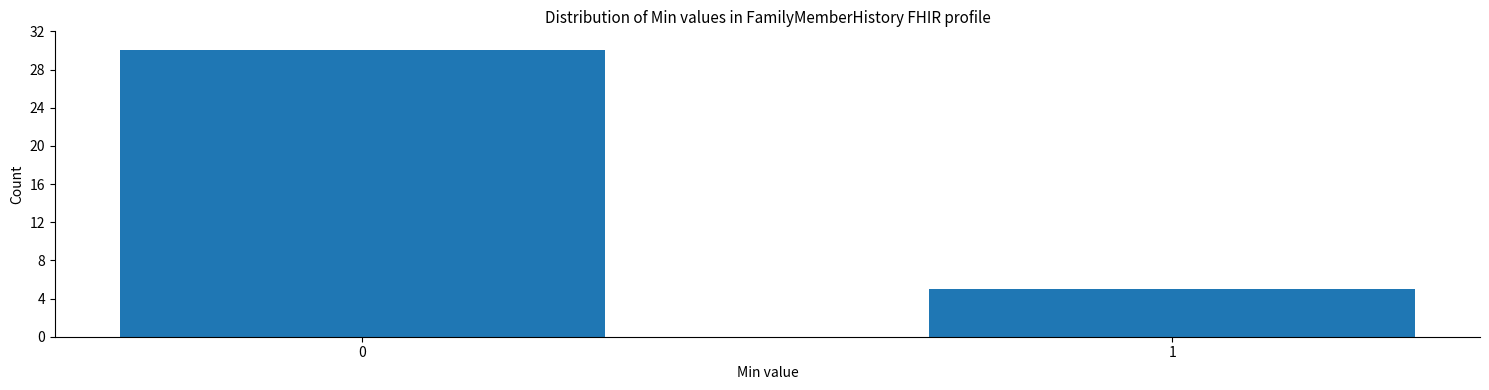

Reading right to left, what are all the values shown in this chart?

5	30